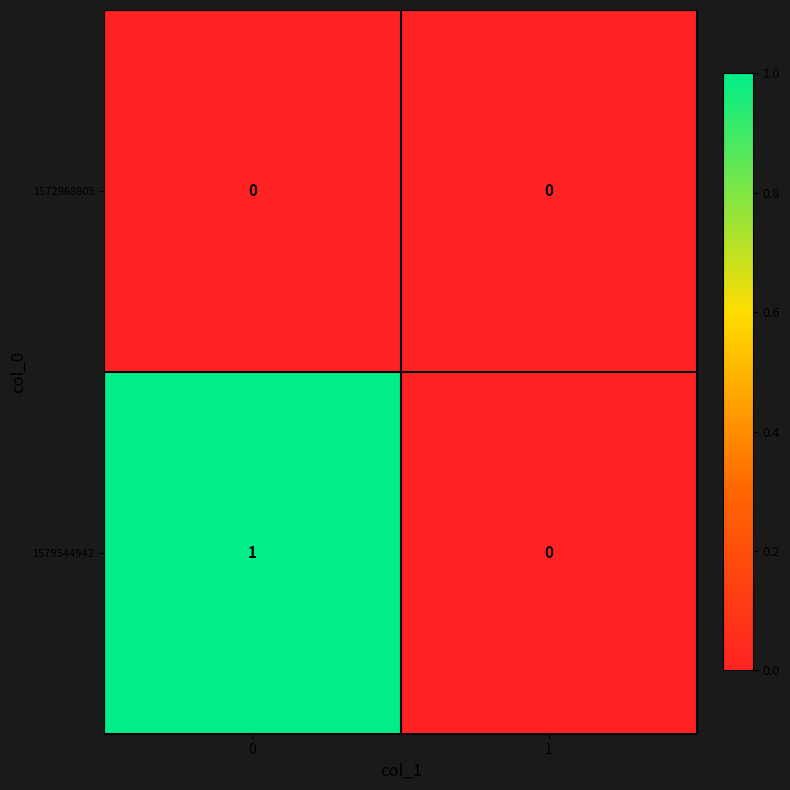

Reading right to left, what are all the values shown in this chart?

1572968905: 0	0
1579544942: 0	1